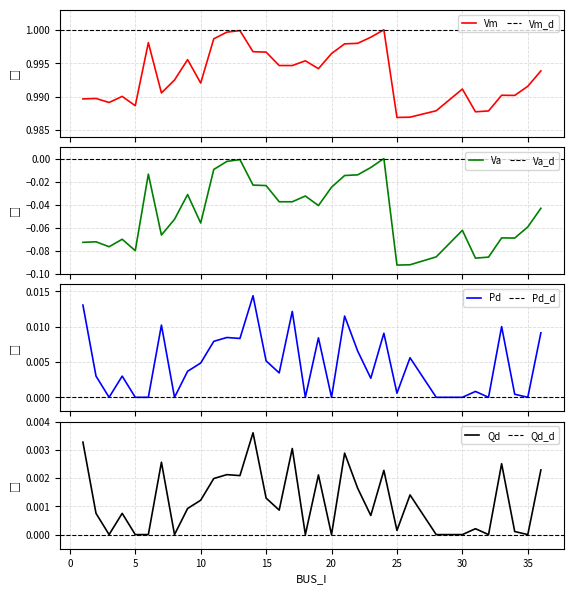

Which series has the largest total across all categories?

Vm